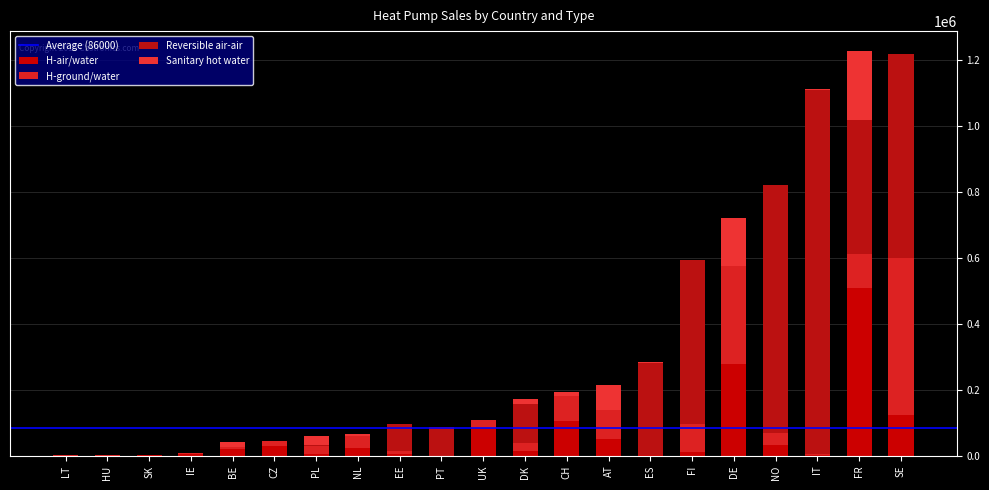

How many data points does each series have?

21